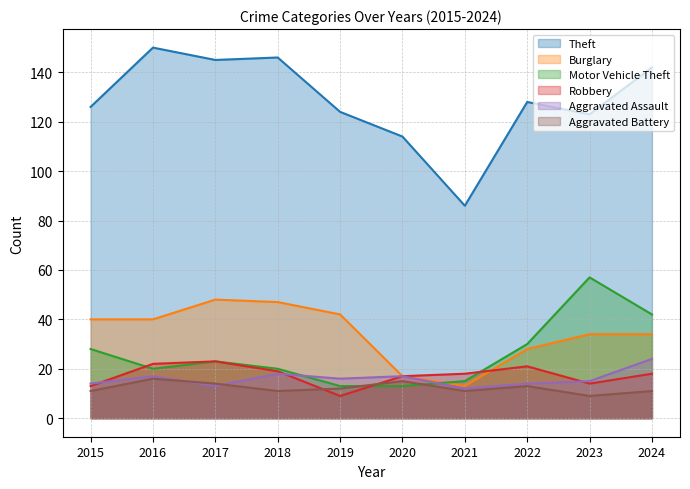

True or false: Aggravated Battery and Theft intersect in this chart.

False